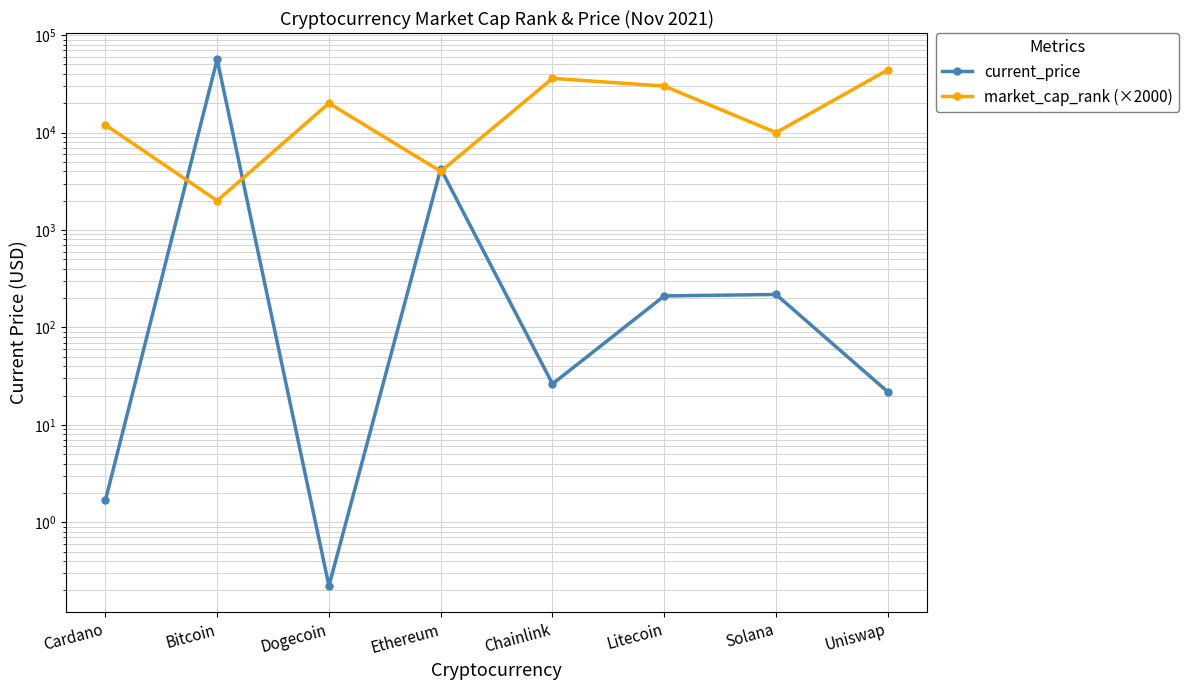

Is the value of market_cap_rank (×2000) at Solana greater than the value of current_price at Ethereum?

Yes